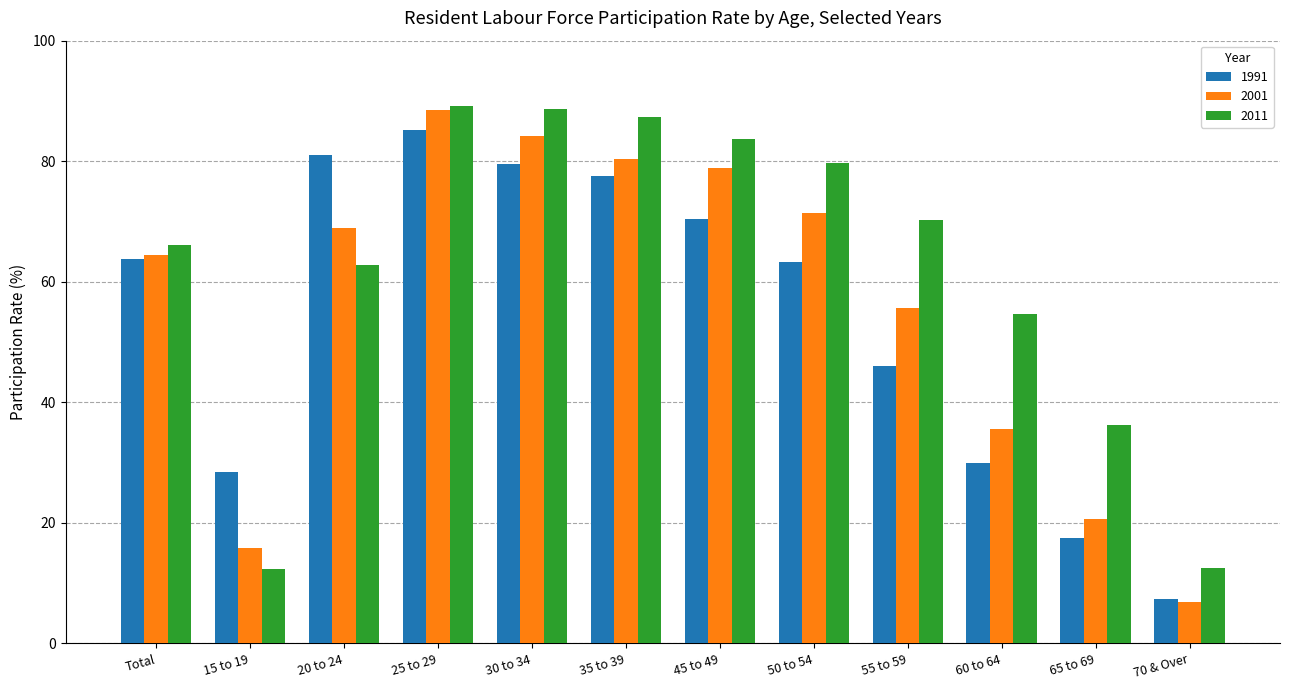

What is the difference between the second highest and second lowest values in the 1991 series?

63.5